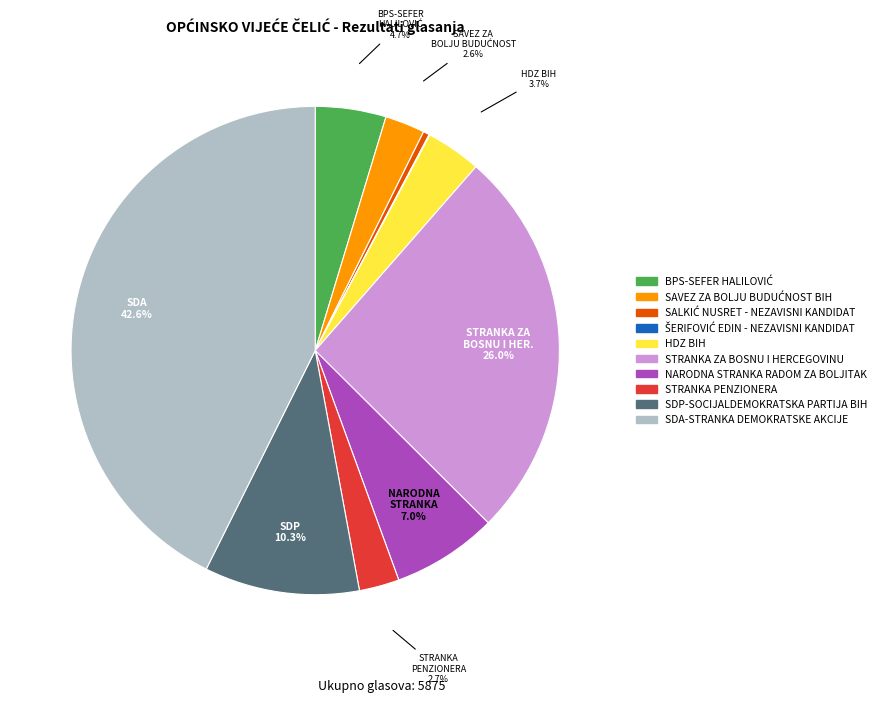

Which slice is the largest?

SDA-STRANKA DEMOKRATSKE AKCIJE